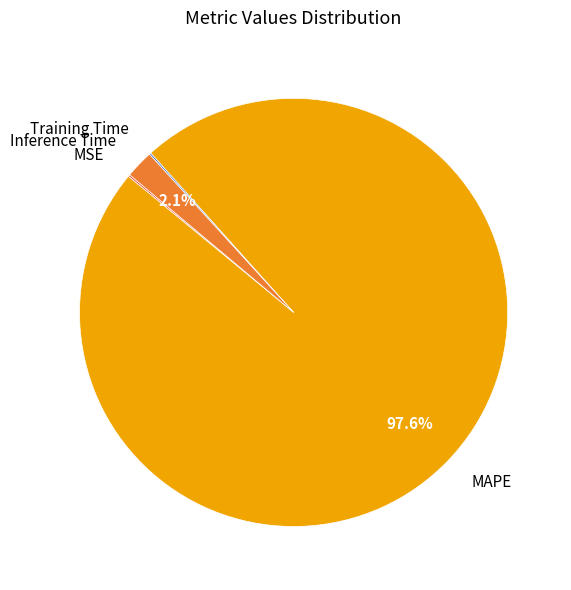

What is the largest slice in the pie chart?

MAPE